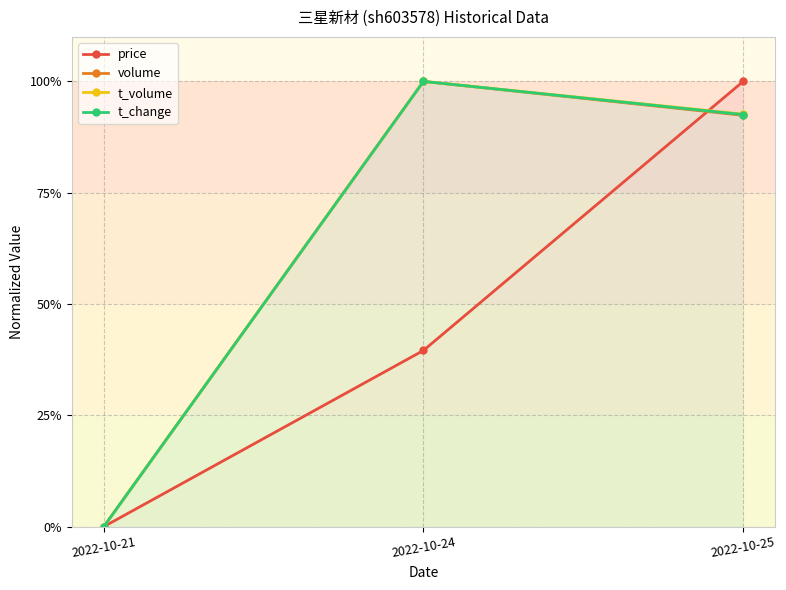

What is the maximum value for t_volume?

1.0